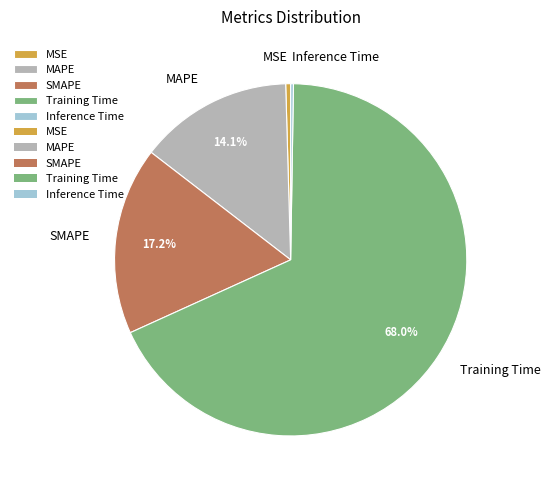

Is there a majority slice in this chart?

Yes